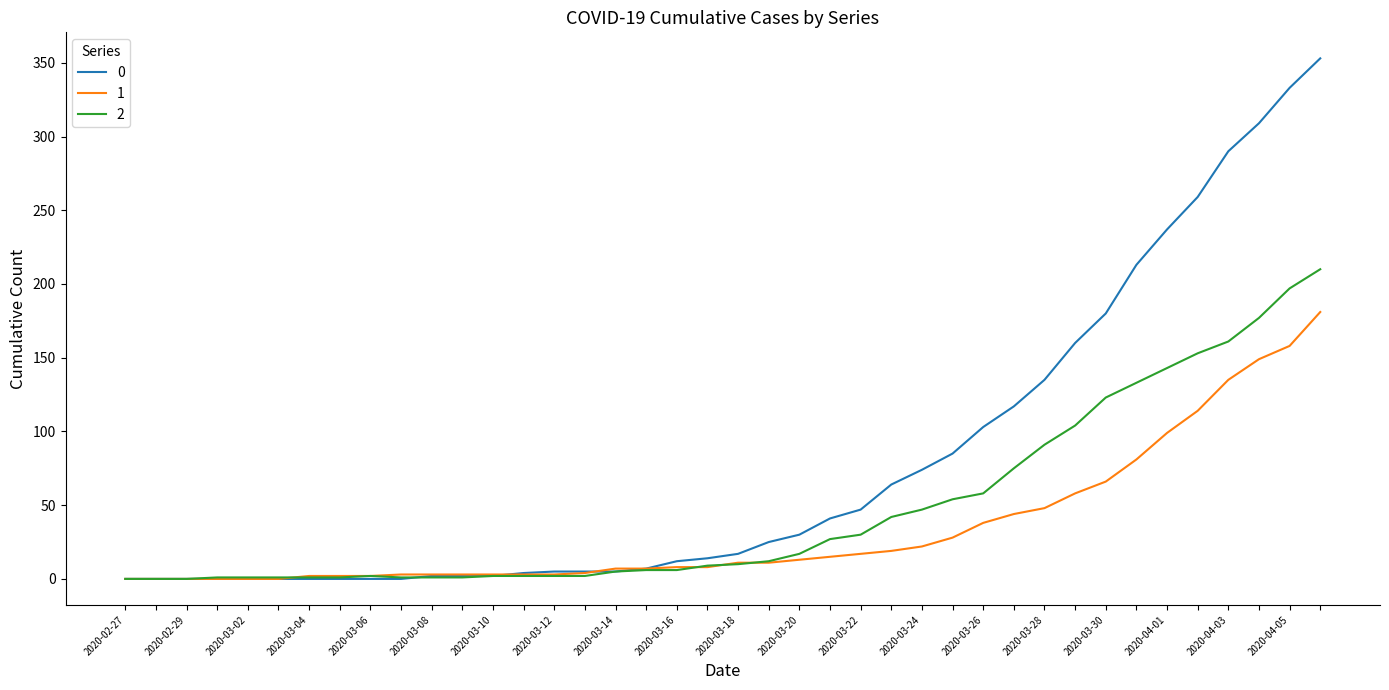

Rank the series by their maximum value, from highest to lowest.

0, 2, 1